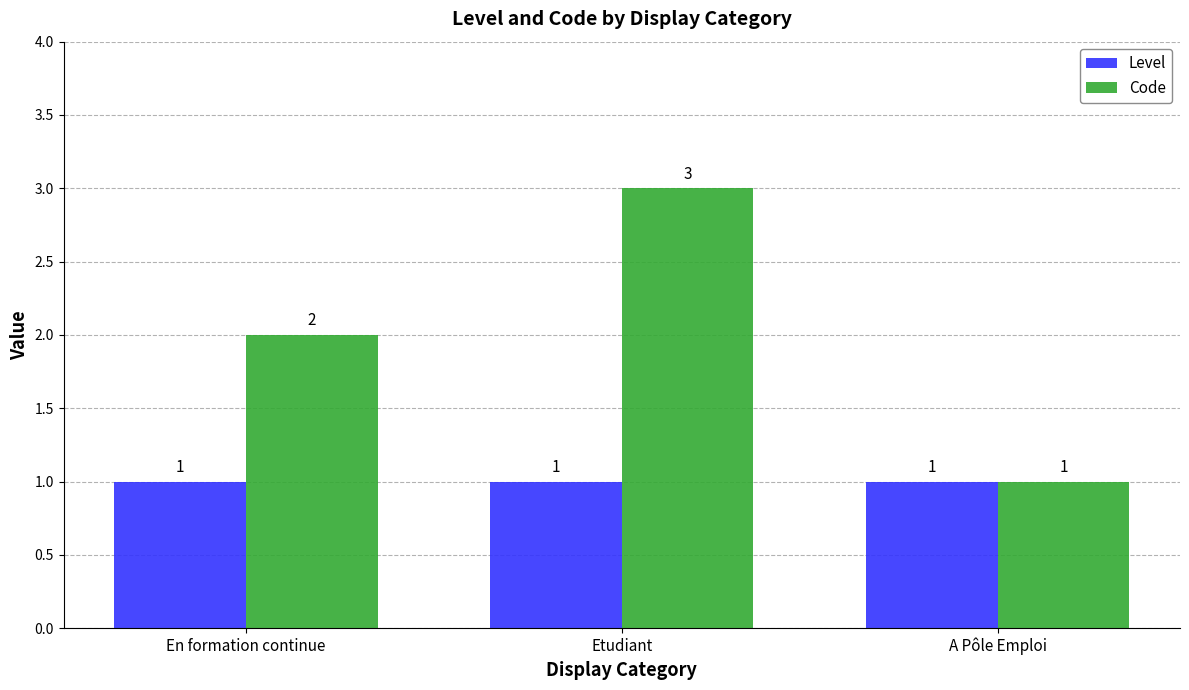

What are all the series names shown in the legend?

Level, Code